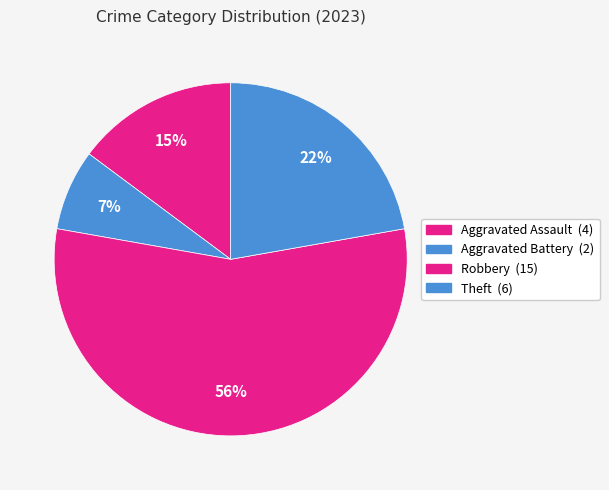

Which has a higher value, Aggravated Battery or Robbery?

Robbery